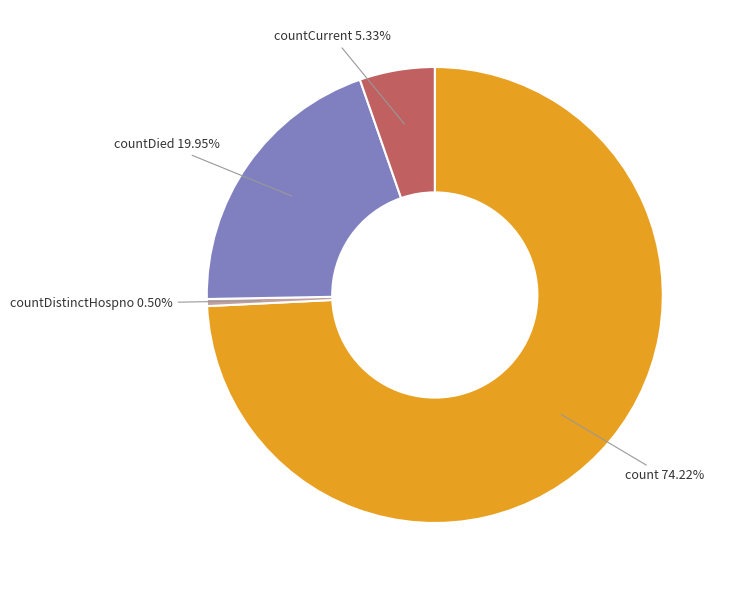

Does any single category account for the majority?

Yes